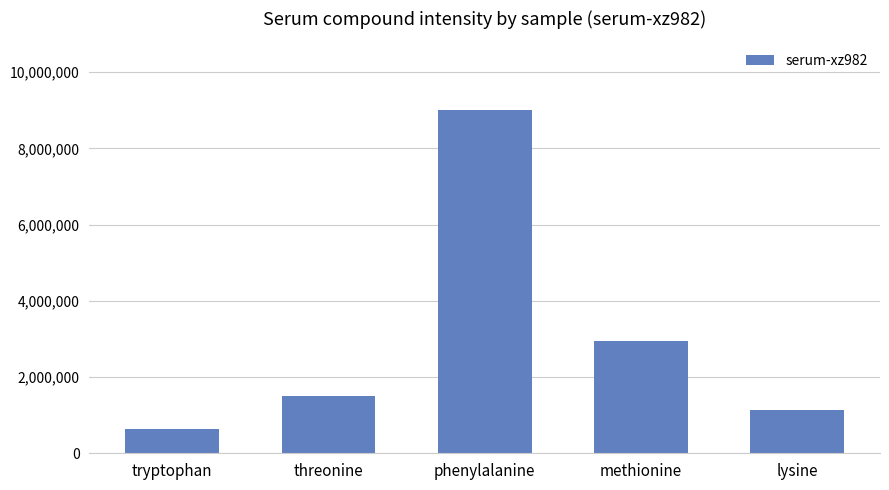

Rank the categories by value from lowest to highest.

tryptophan, lysine, threonine, methionine, phenylalanine